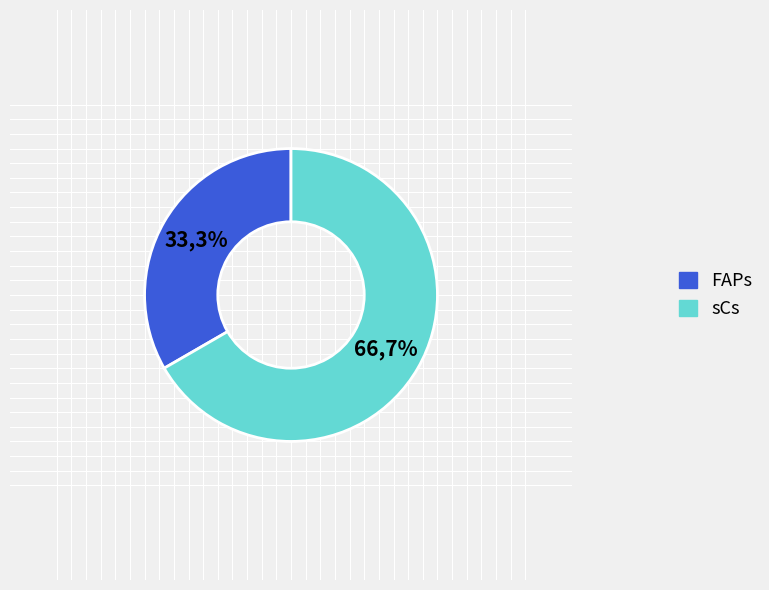

How many segments does this pie chart have?

2